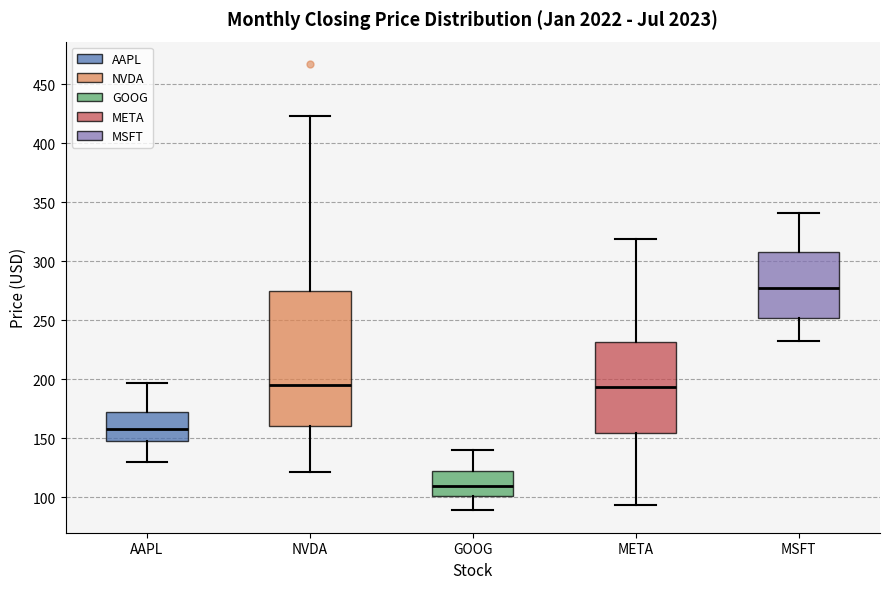

Comparing the boxes themselves (not the whiskers), which one is the tallest?

NVDA